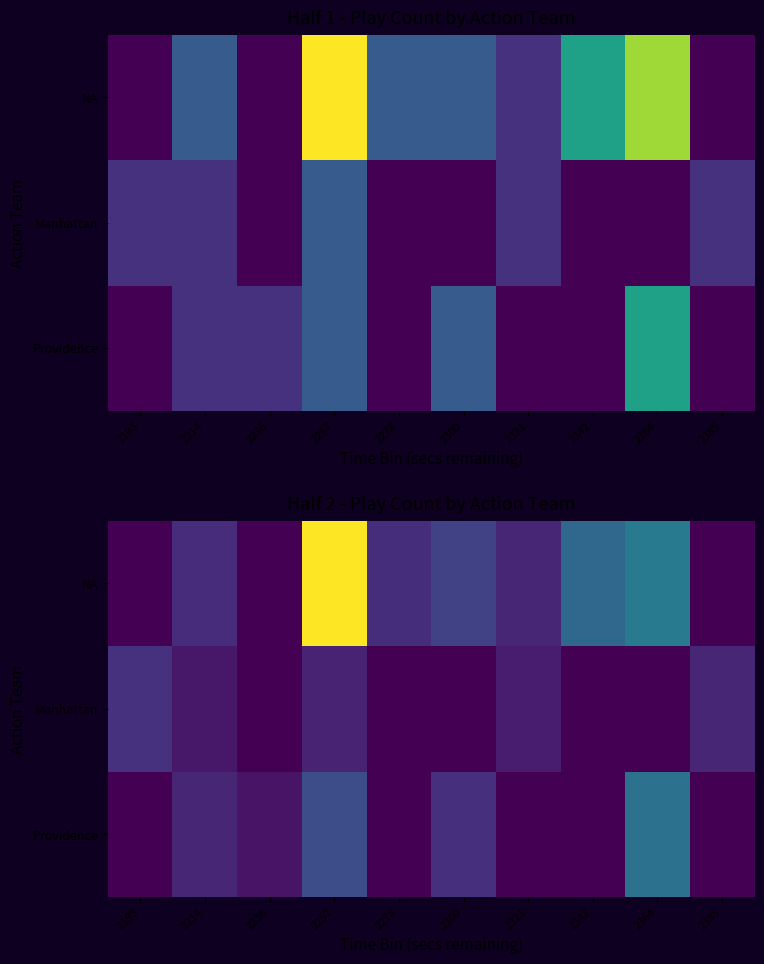

Is it true that Providence equals 2.0 at 2342?

False